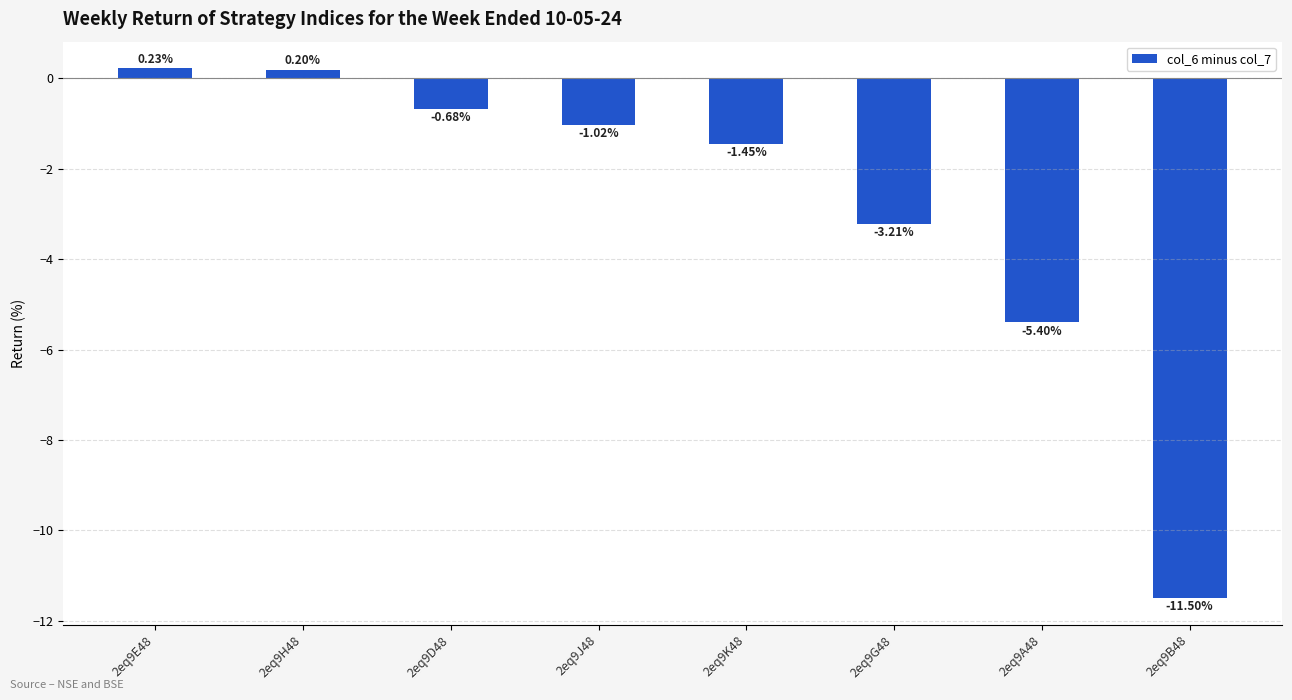

What position from the left is 2eq9J48?

4